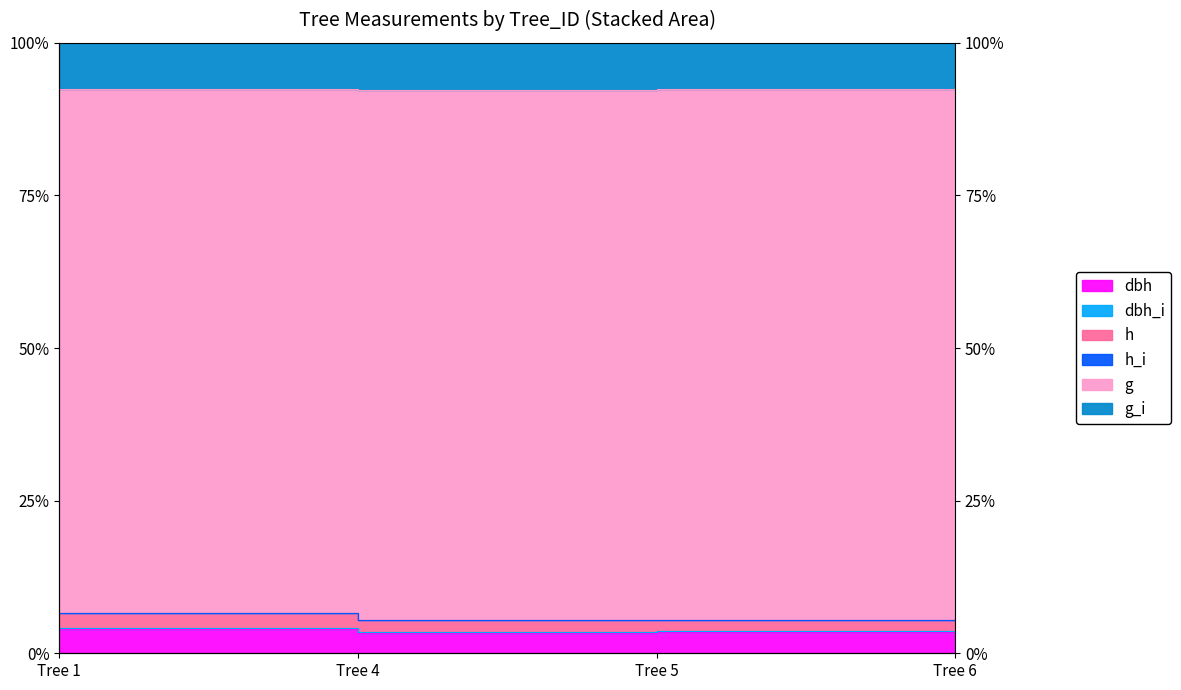

Which series has the largest range (max minus min)?

g